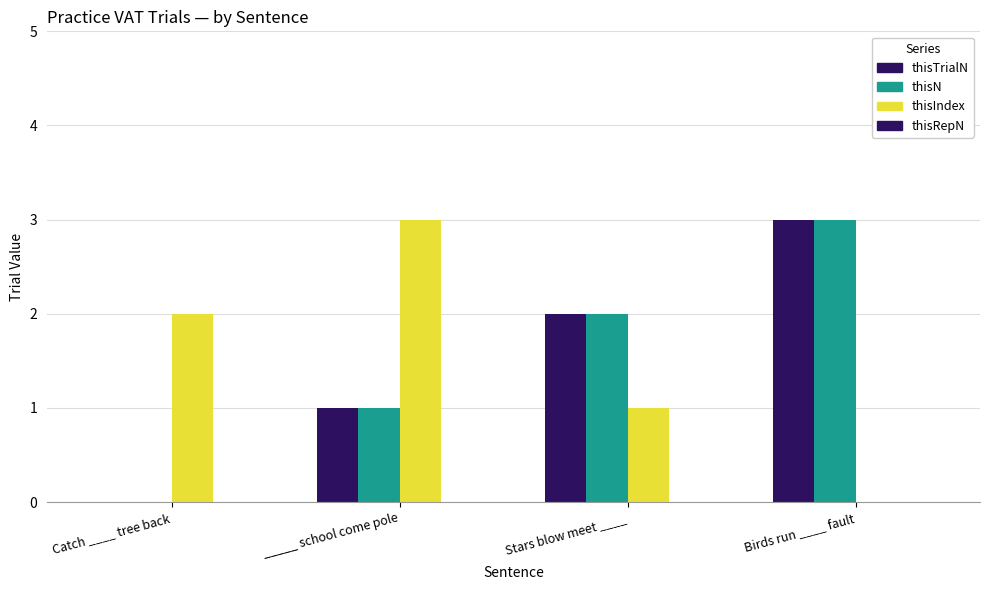

Does the chart contain stacked bars?

No